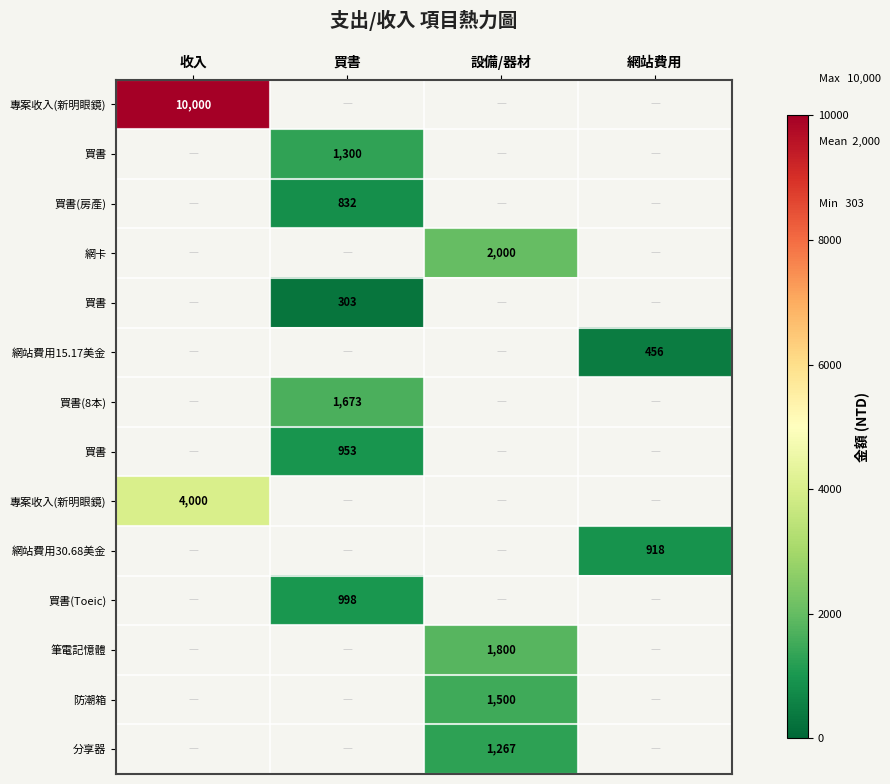

What is the greatest value displayed?

10000